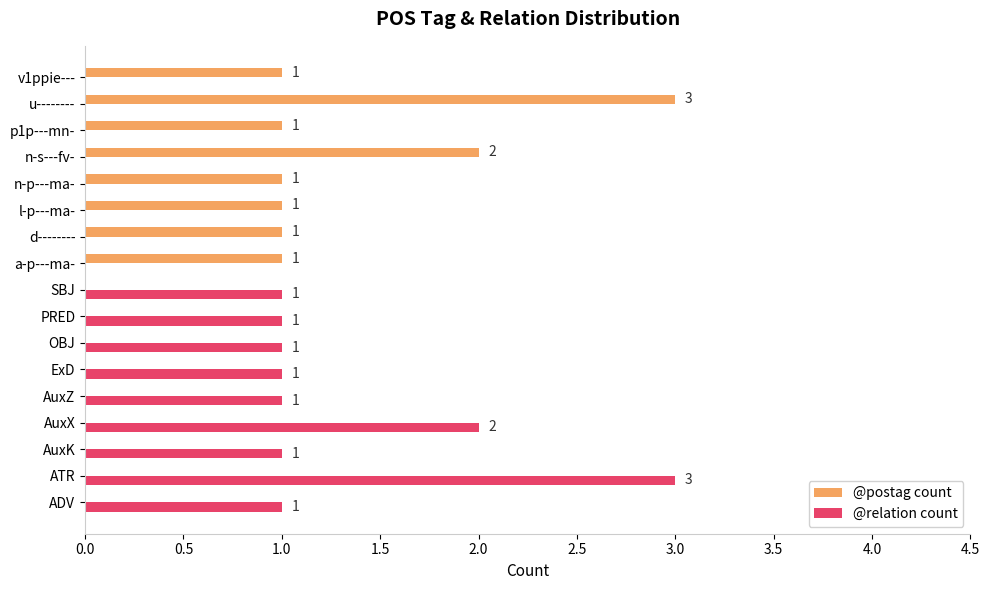

At which label does @relation count reach its peak?

ATR